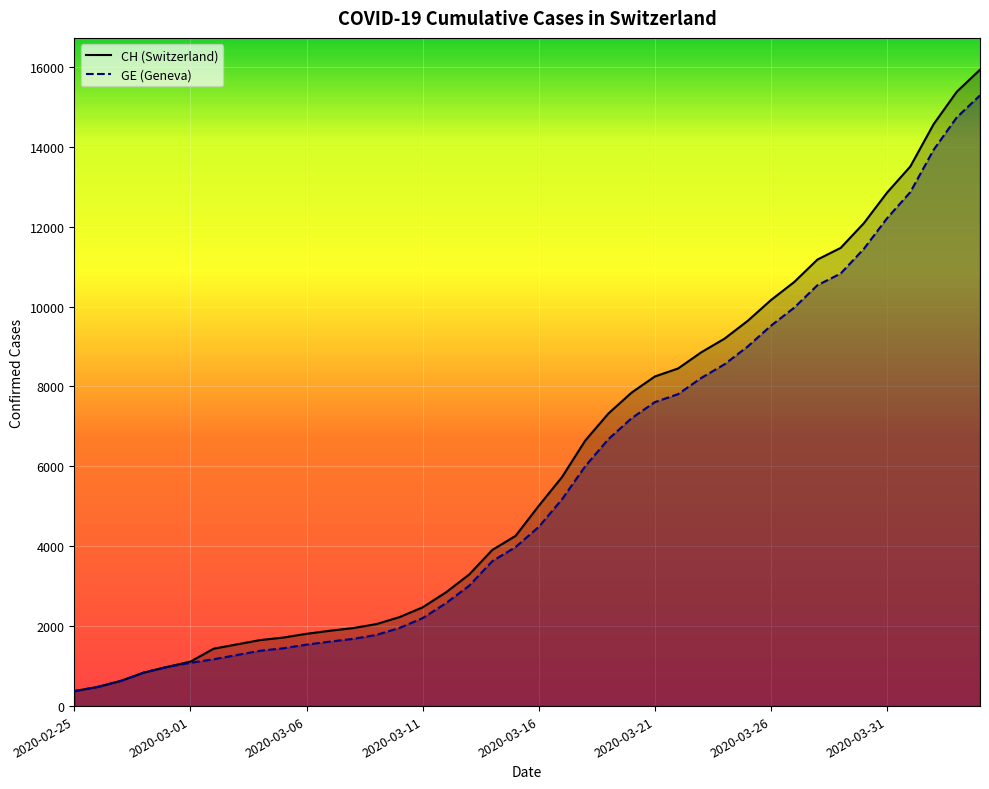

What is the spread (max minus min) of values at 2020-03-24?

642